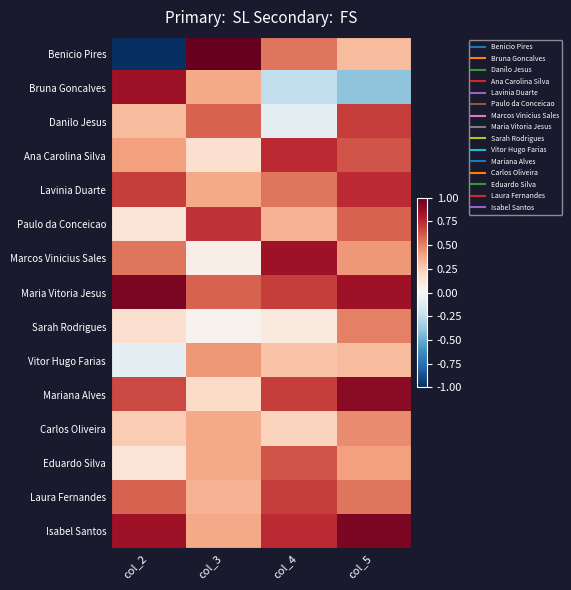

Which series has the widest spread of values?

Benicio Pires